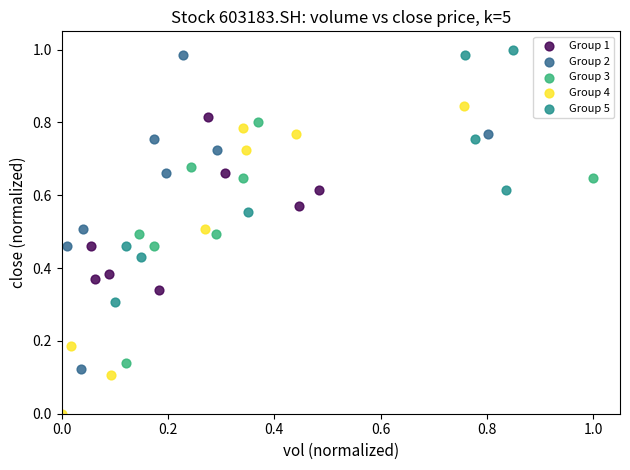

Which series reaches the minimum Y coordinate?

Group 4